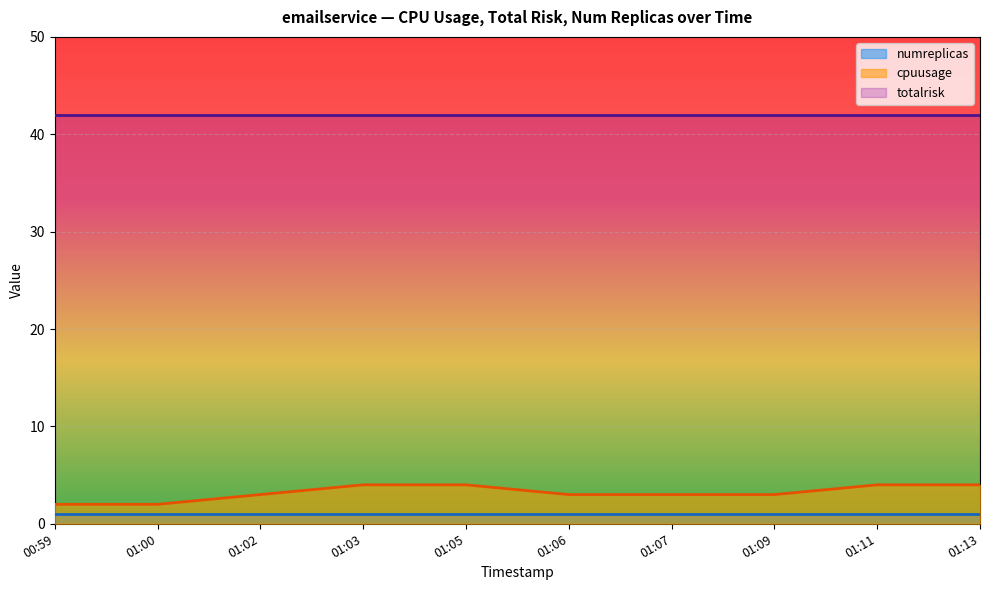

True or false: numreplicas and cpuusage intersect in this chart.

False